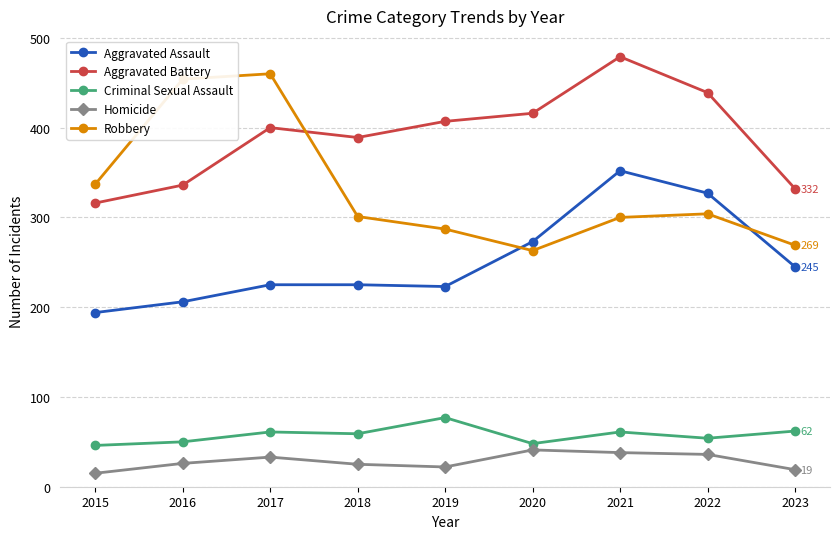

What is the difference between the maximum and minimum values in the Homicide series?

26